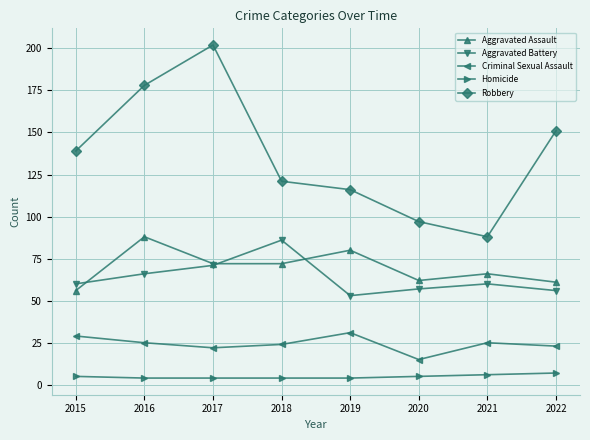

Is this an area chart (filled region under the line)?

No